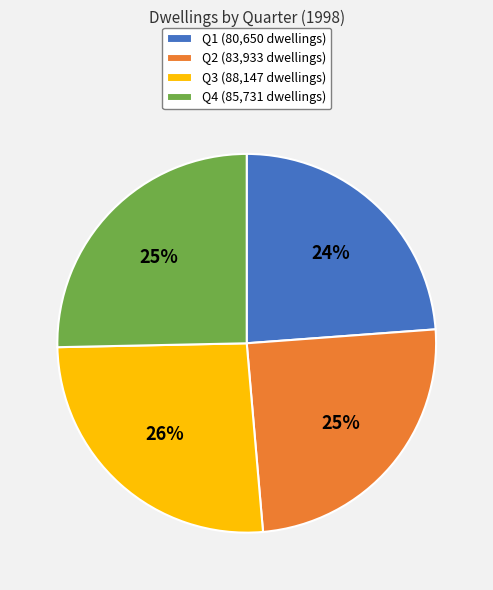

To the nearest percent, what percentage of the pie is Q2?

25%